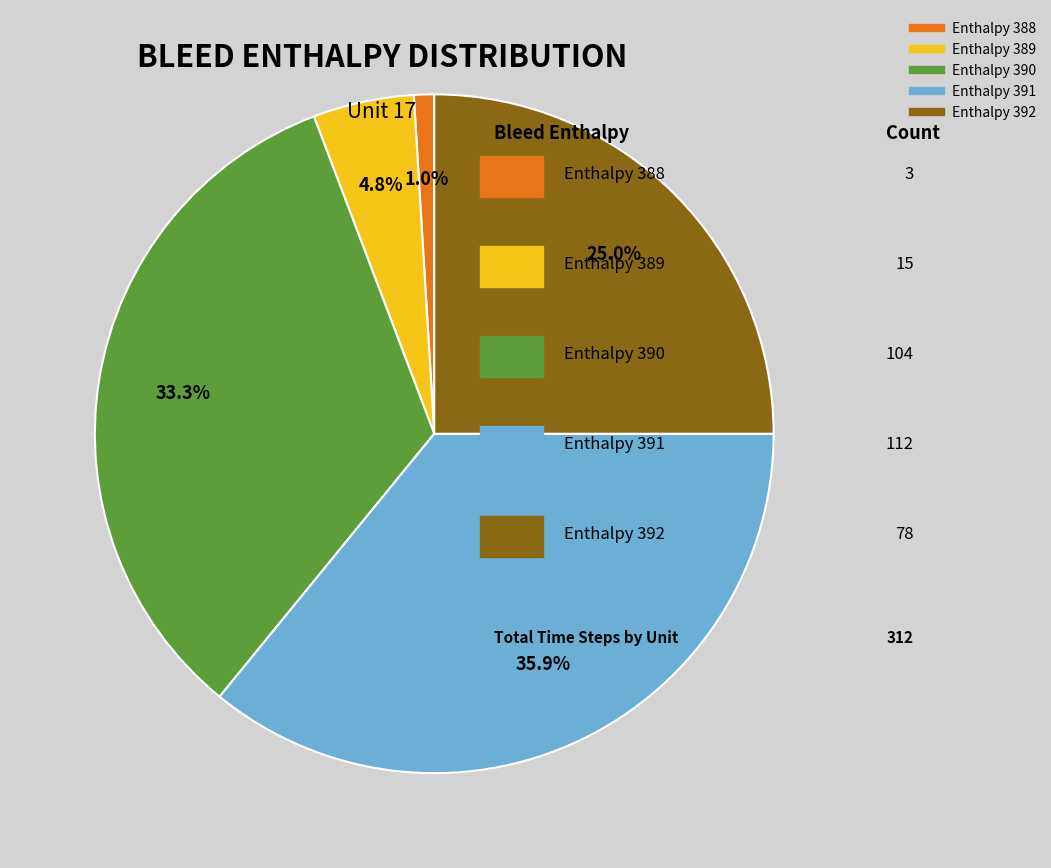

Is there any slice that represents more than half of the pie?

No